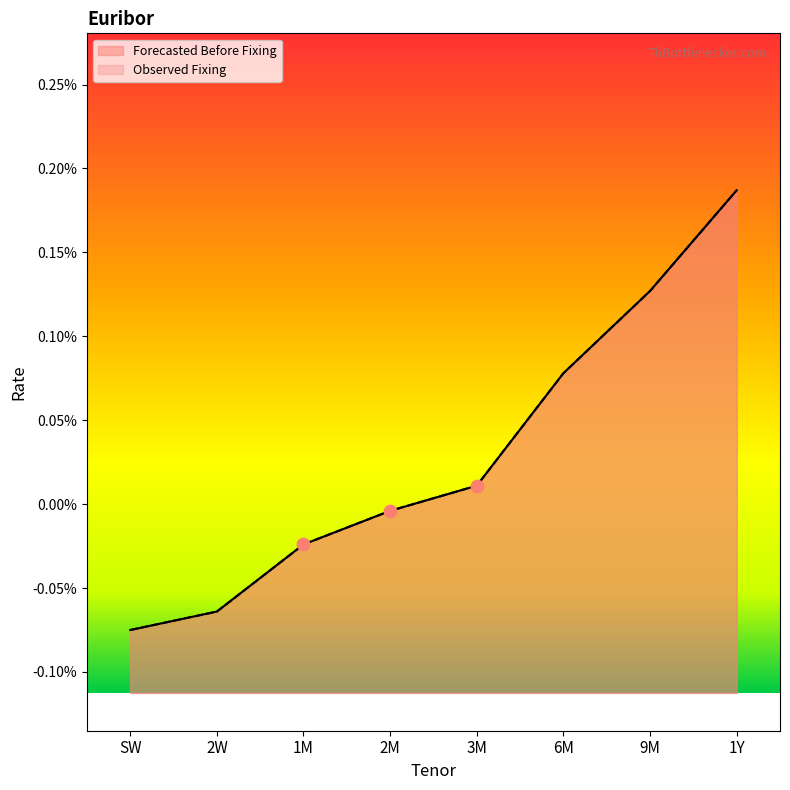

What are all the series names shown in the legend?

Forecasted Before Fixing, Observed Fixing